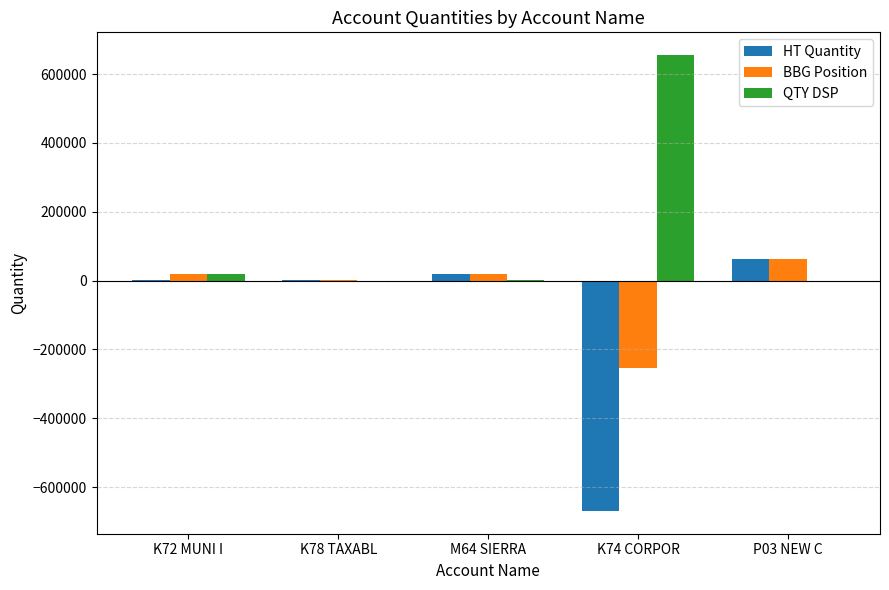

How many groups of bars are there?

5